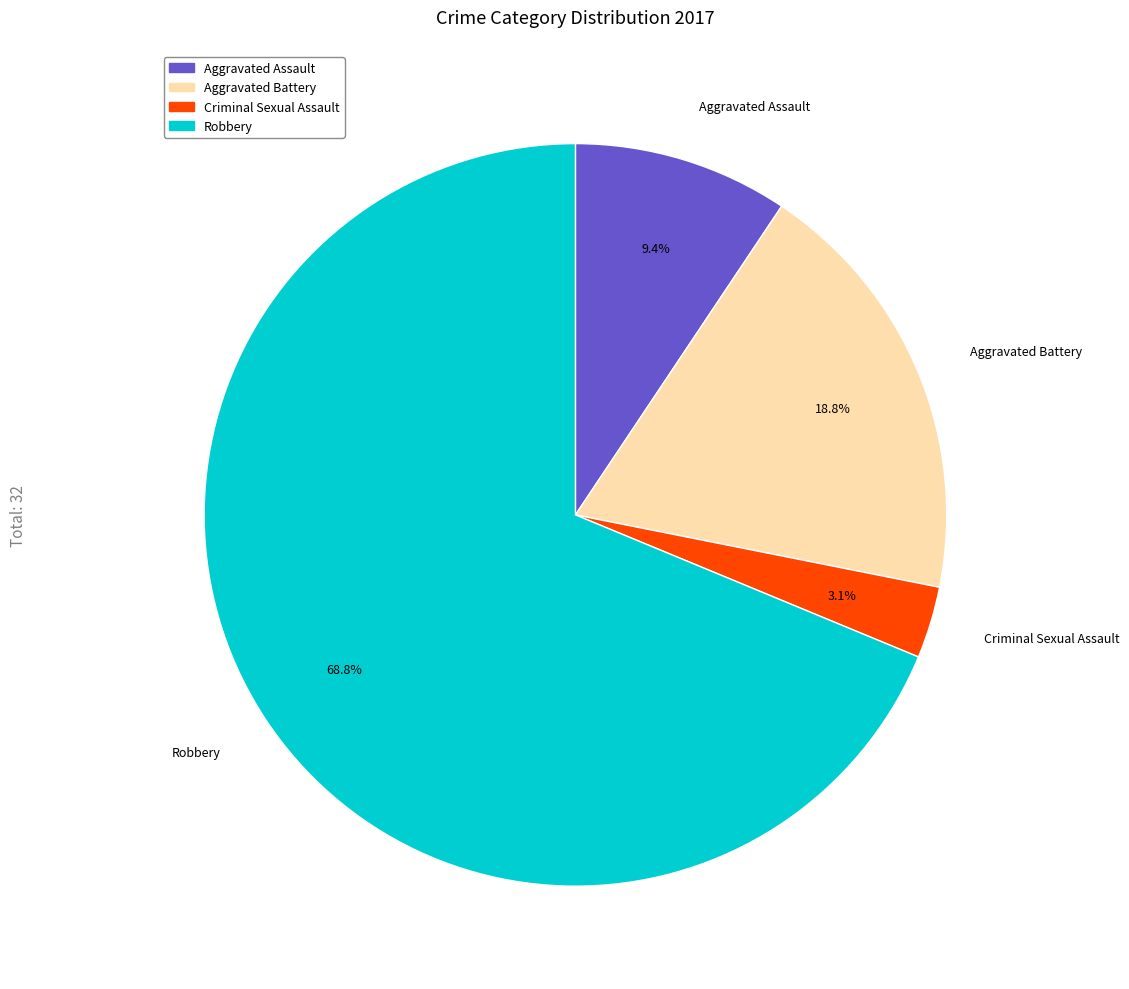

Do Aggravated Battery and Criminal Sexual Assault together represent more than half of the pie?

No